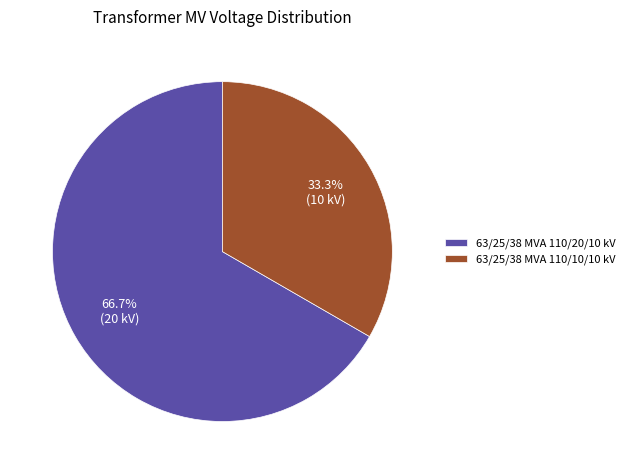

Does any single category account for the majority?

Yes